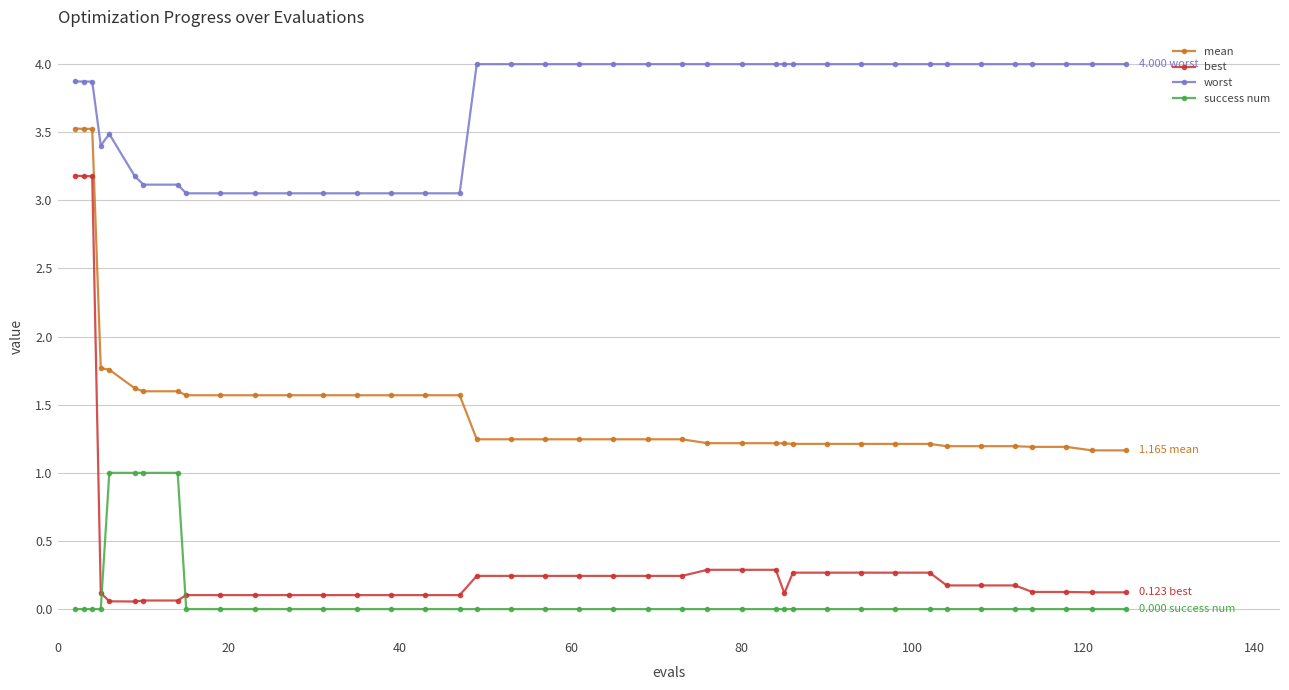

True or false: worst and success num intersect in this chart.

False